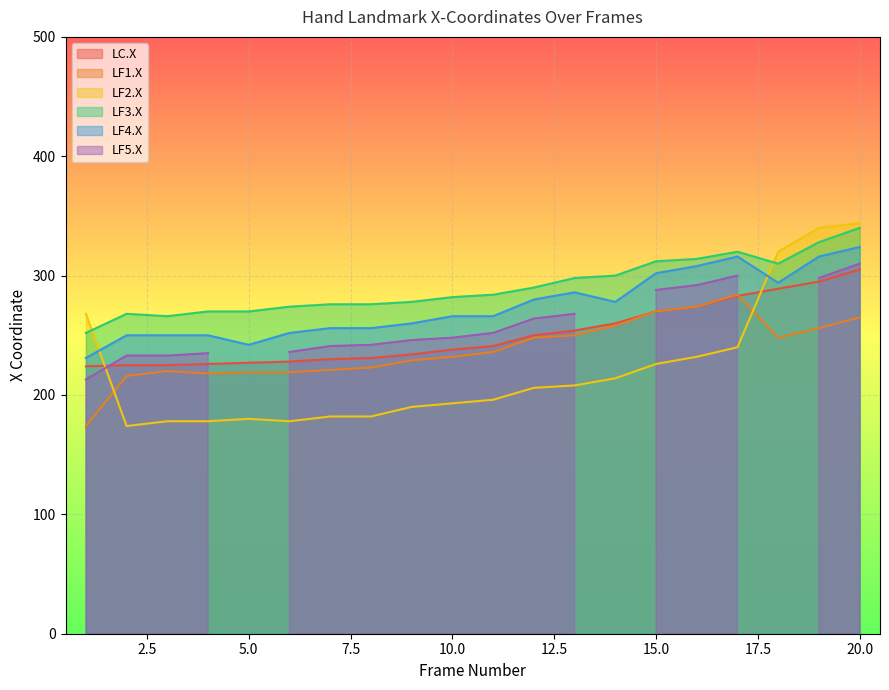

True or false: LF4.X and LF1.X intersect in this chart.

False